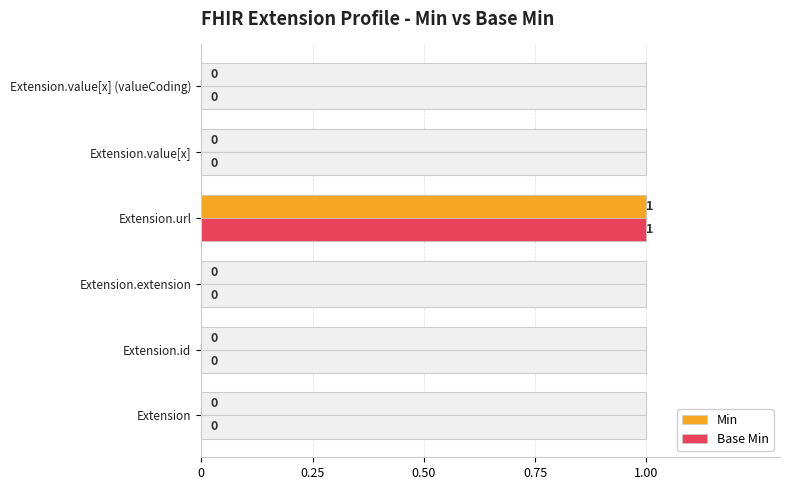

How many series are shown in this chart?

2